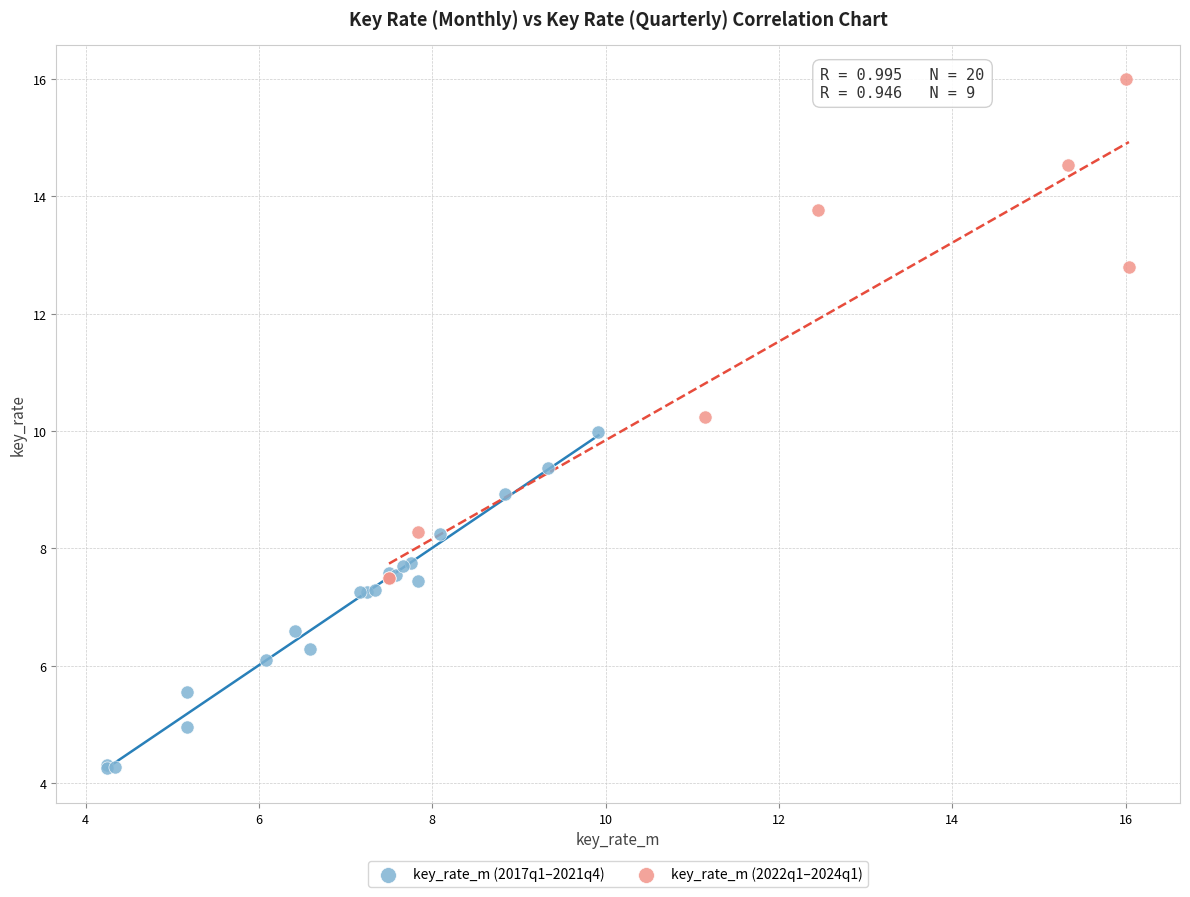

Which series contains the highest Y value?

key_rate_m (2022q1–2024q1)